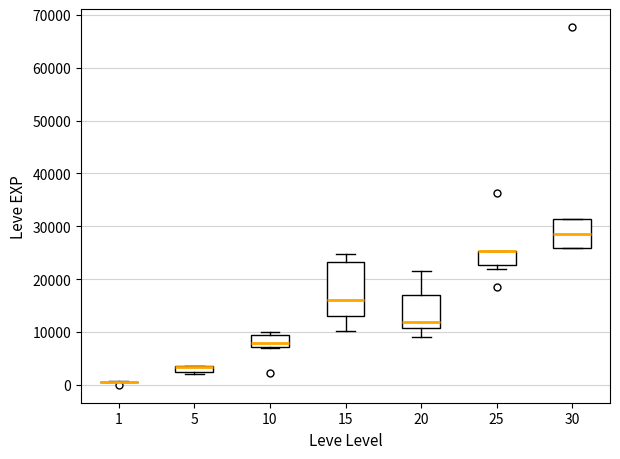

Where does the median line of the box at x = 10 sit on the y-axis? The values are not printed on the chart, so give them approximately, as read against the axis.

8000